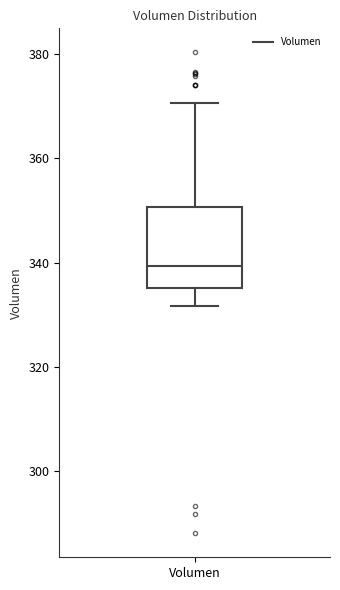

Where does the upper whisker of the box for Volumen end on the y-axis? The values are not printed on the chart, so give them approximately, as read against the axis.

370